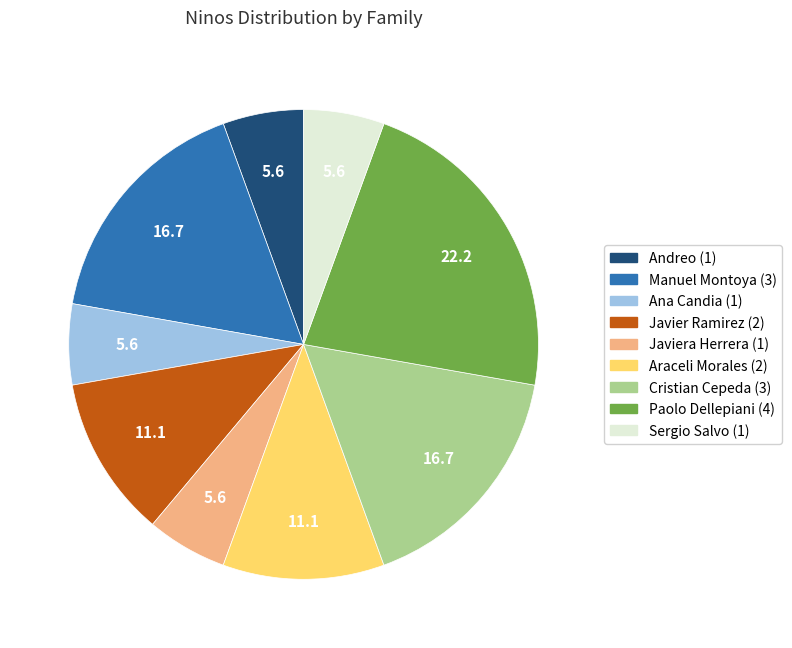

Does any single category account for the majority?

No